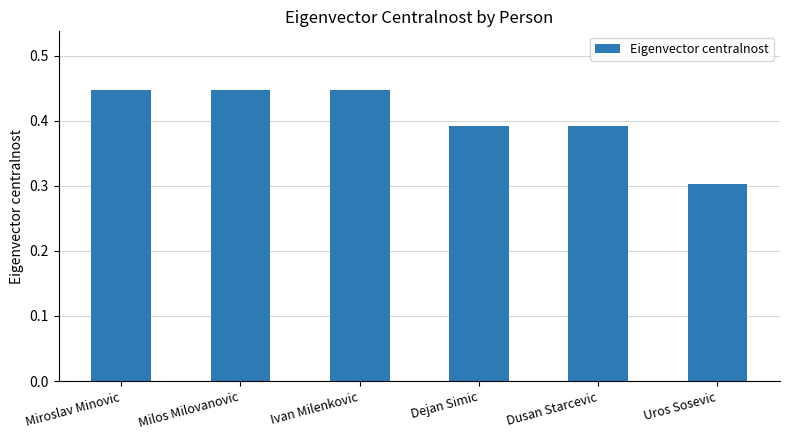

How many data points does each series have?

6